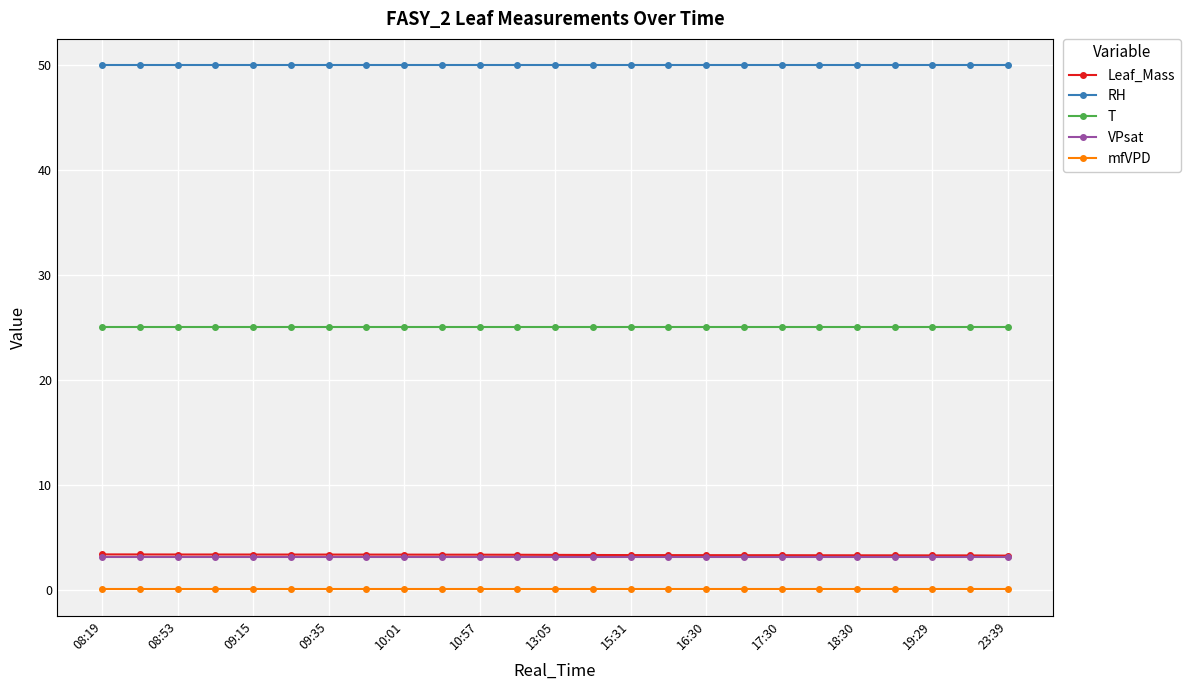

Which series has the largest total across all categories?

RH